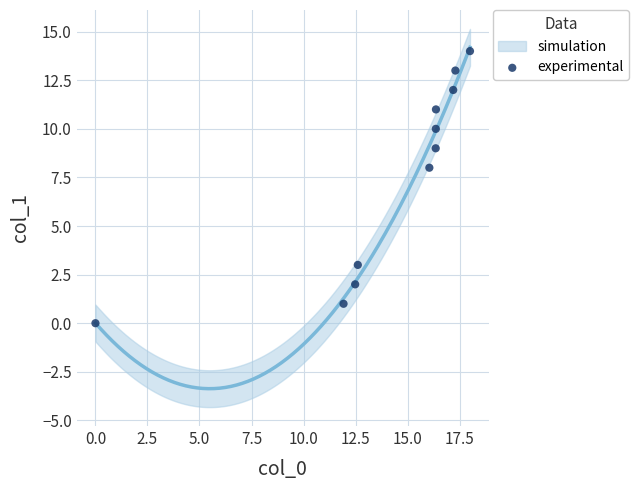

What is the average Y value?

8